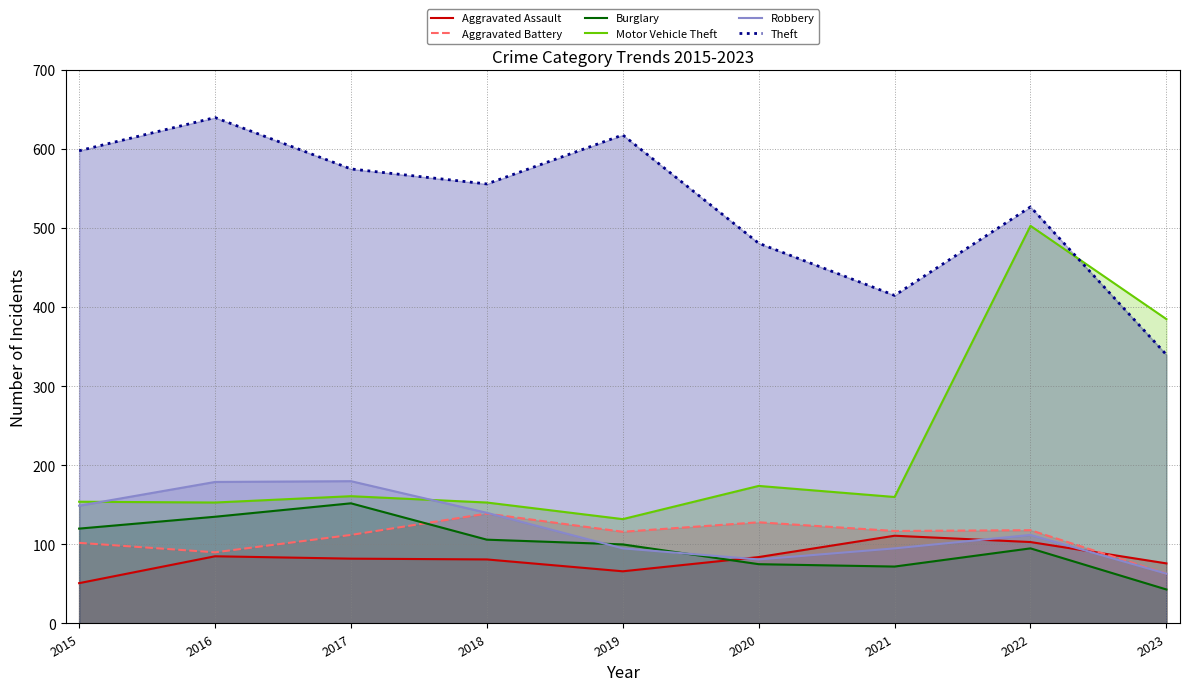

Does the chart display data point markers on the line(s)?

No